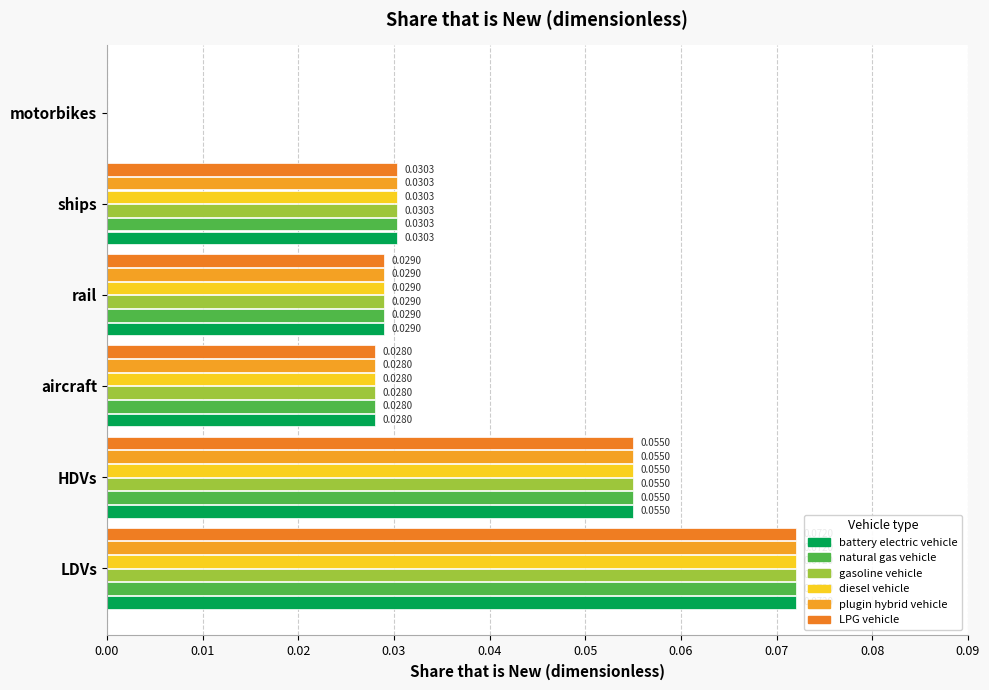

How many categories are shown in the chart?

6